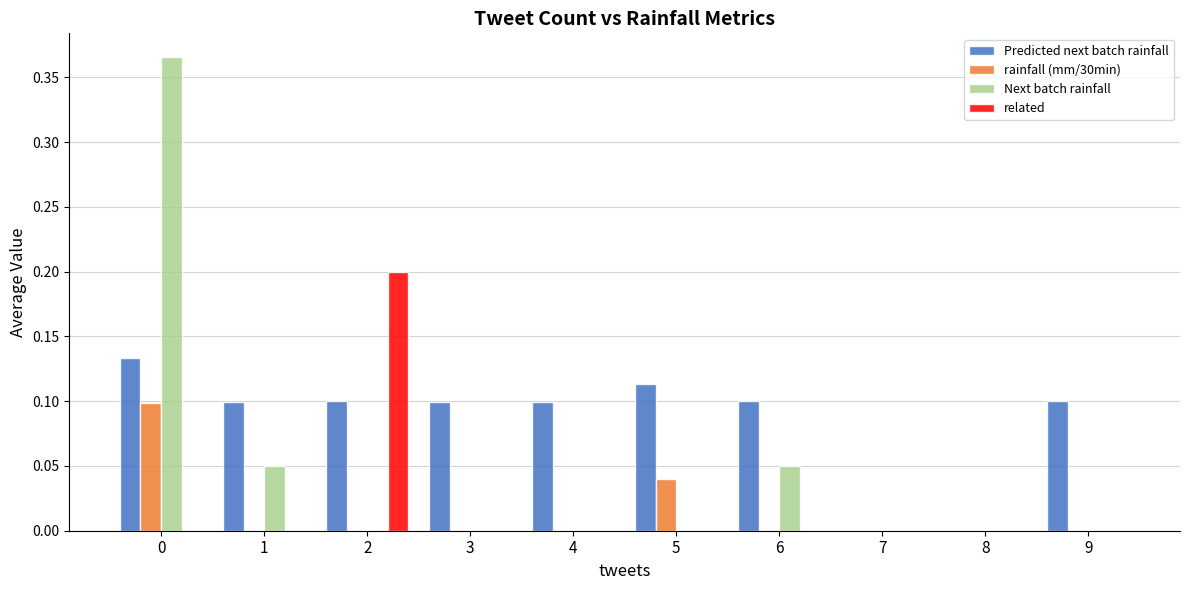

The value of rainfall (mm/30min) at 0 is 0.1. True or false?

True